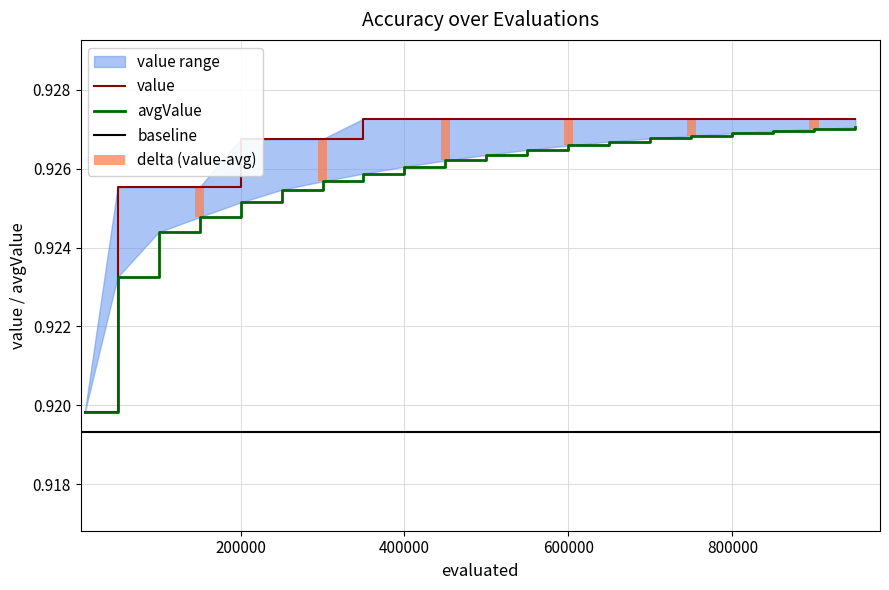

Read the value value at 250000.

0.9